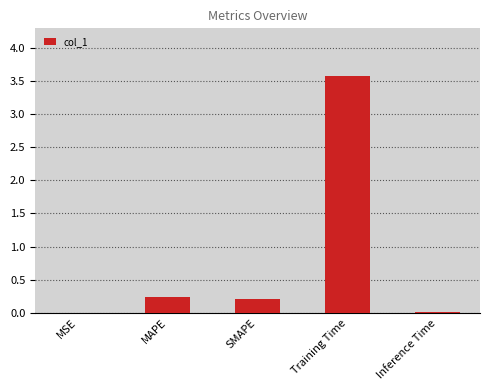

What is the greatest value displayed?

3.6